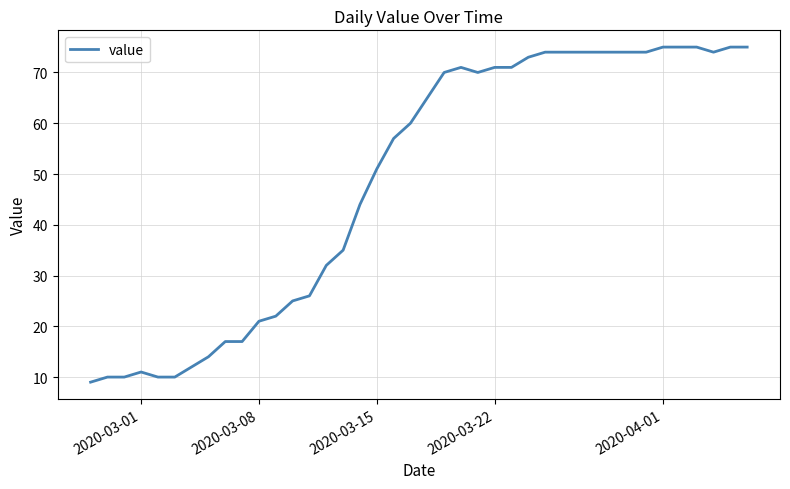

What is the maximum value shown in the chart?

75